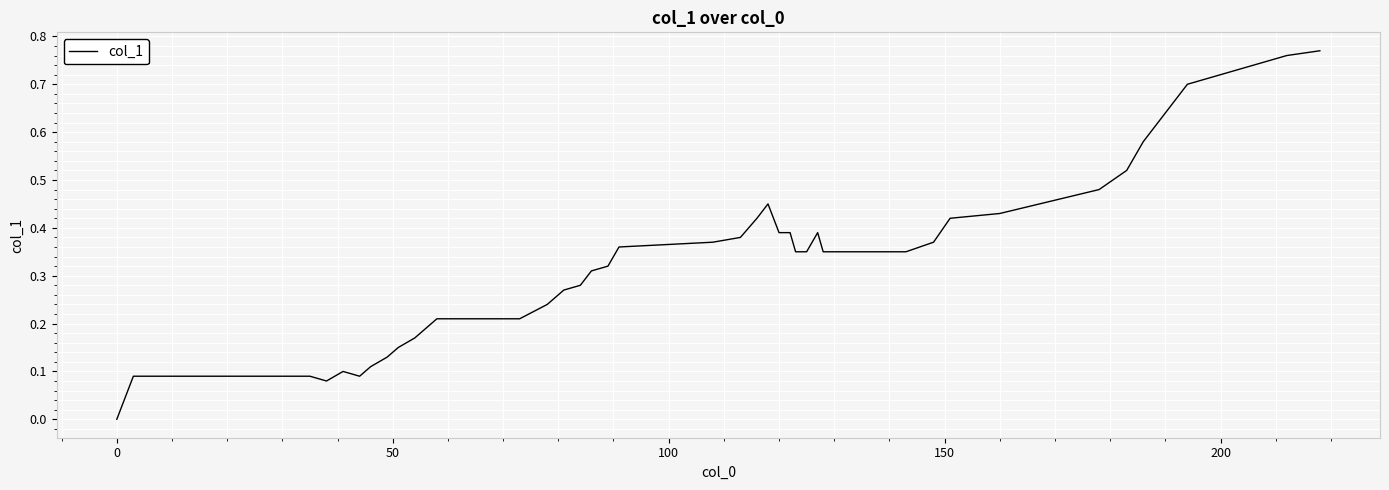

How many points are higher than both their immediate neighbors (excluding endpoints)?

3